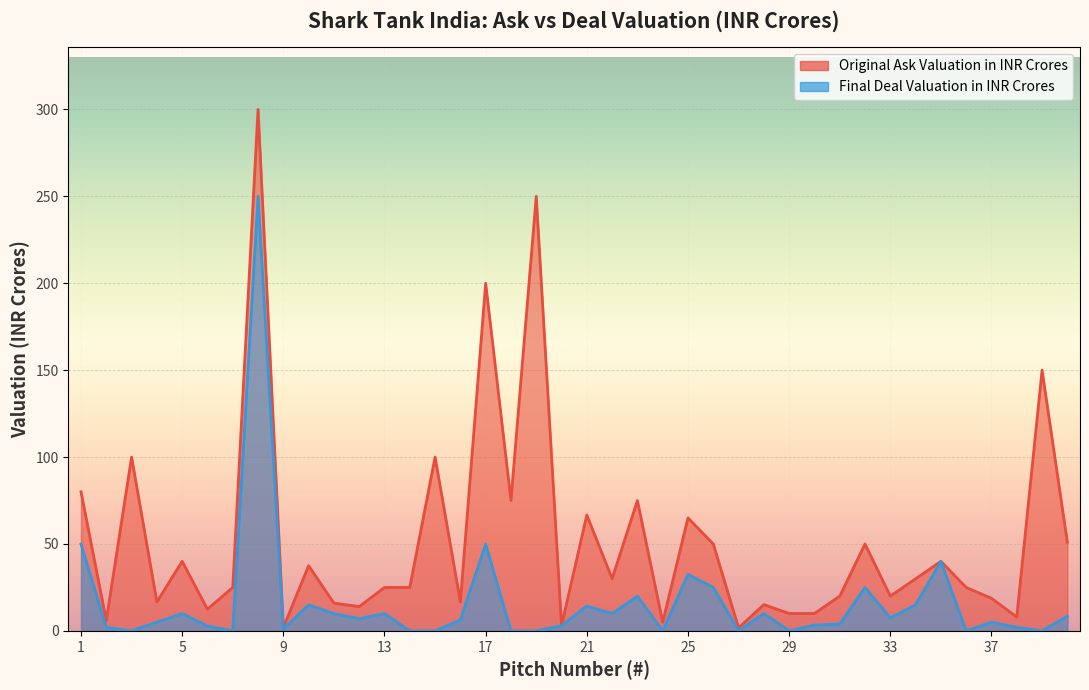

Which series has the largest total across all categories?

Original Ask Valuation in INR Crores